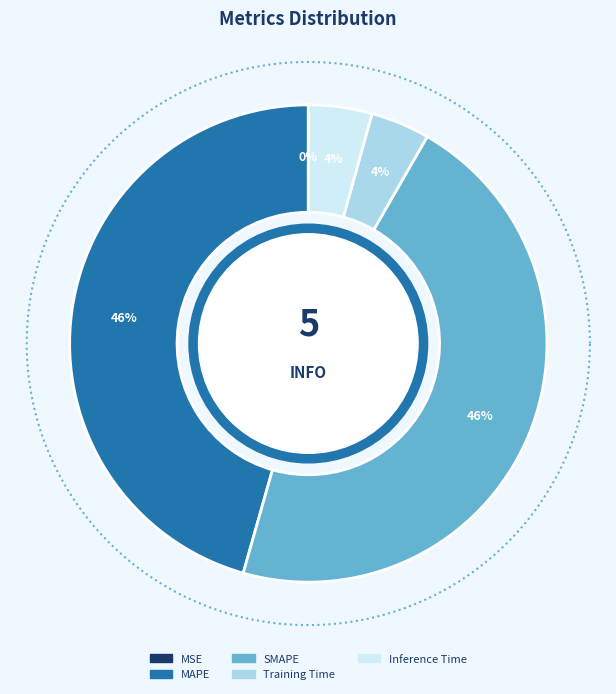

Is MSE the majority of the pie?

No